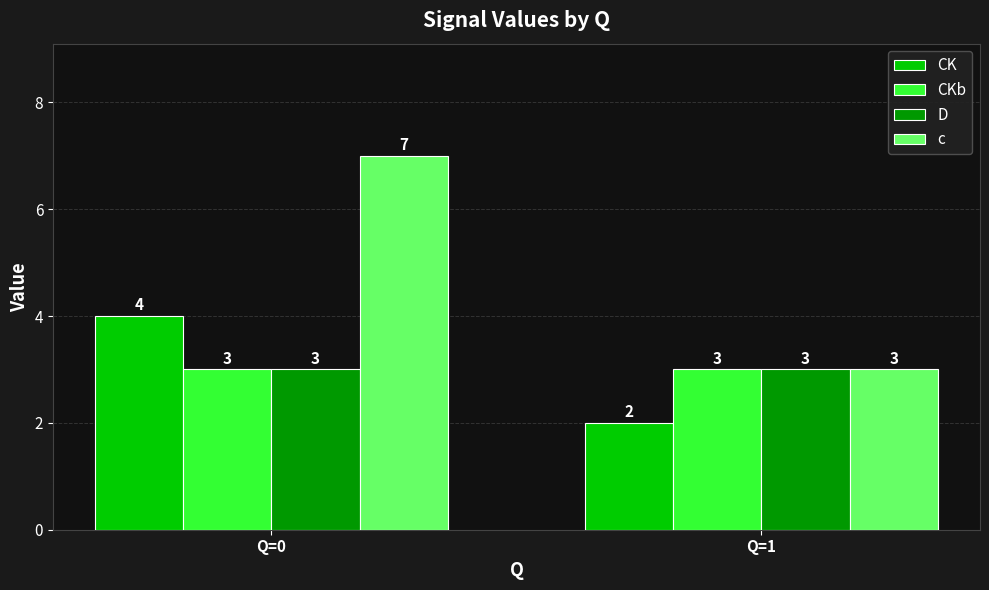

What is the value of the D bar at the 2nd from the left?

3